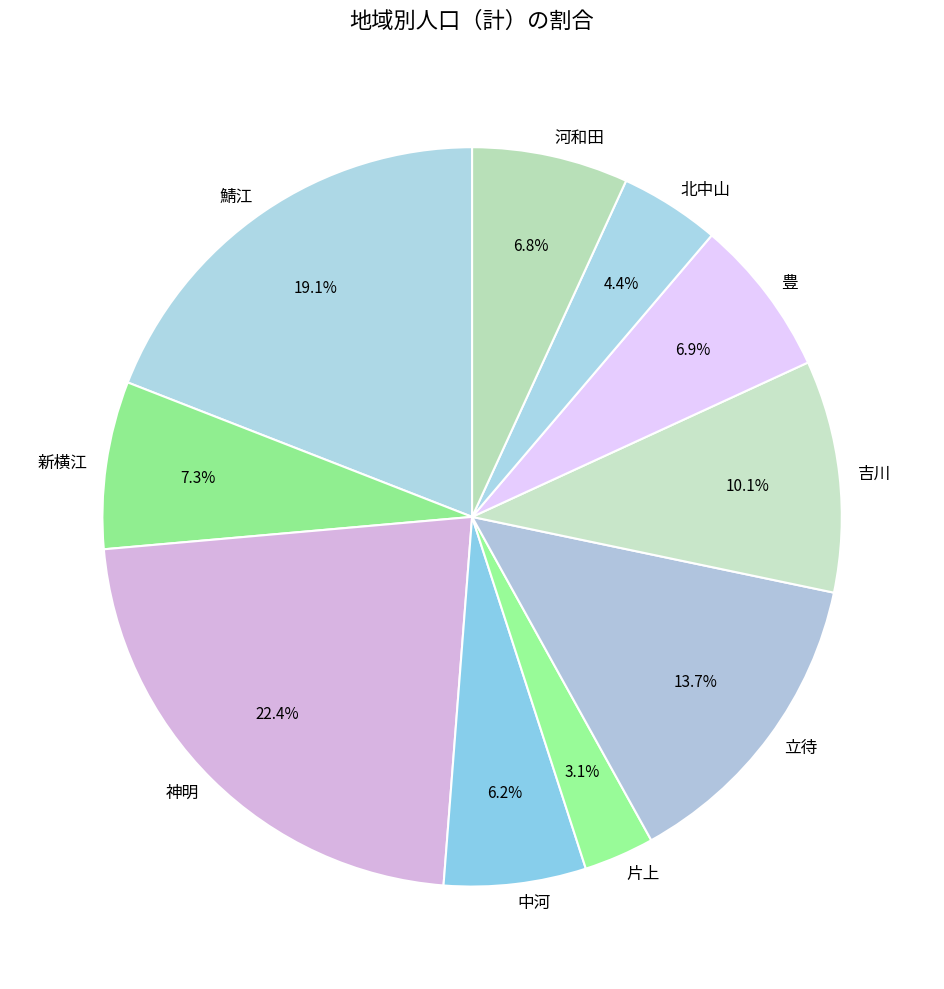

Count the number of slices in the pie.

10